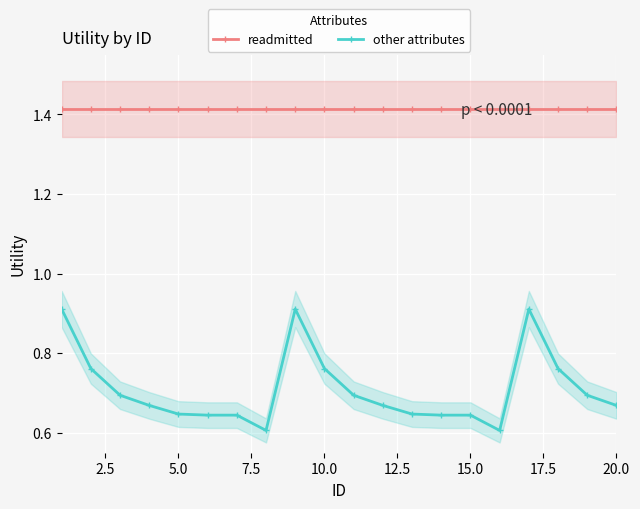

How many other attributes values are between 0 and 1?

20